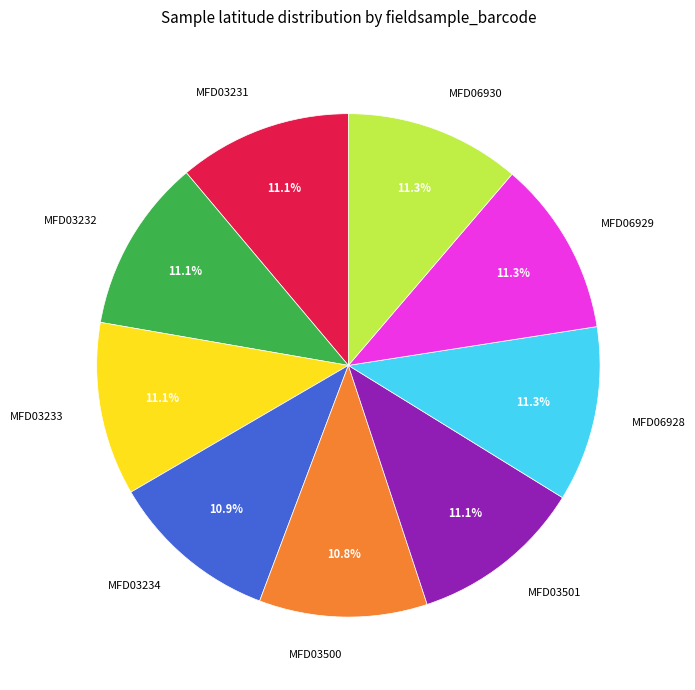

What is the ratio of the value at MFD06928 to the value at MFD03234?

1.0